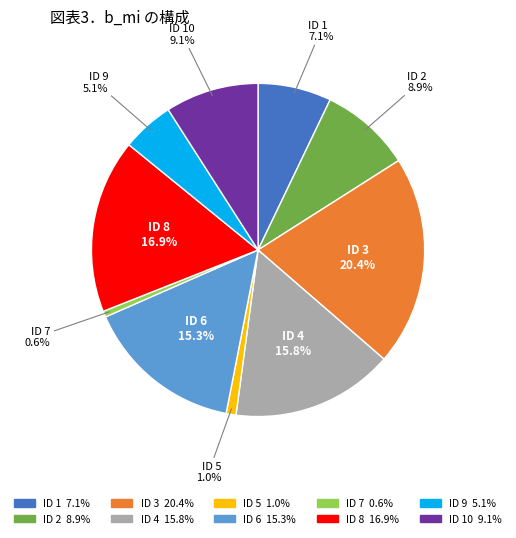

Is there a majority slice in this chart?

No